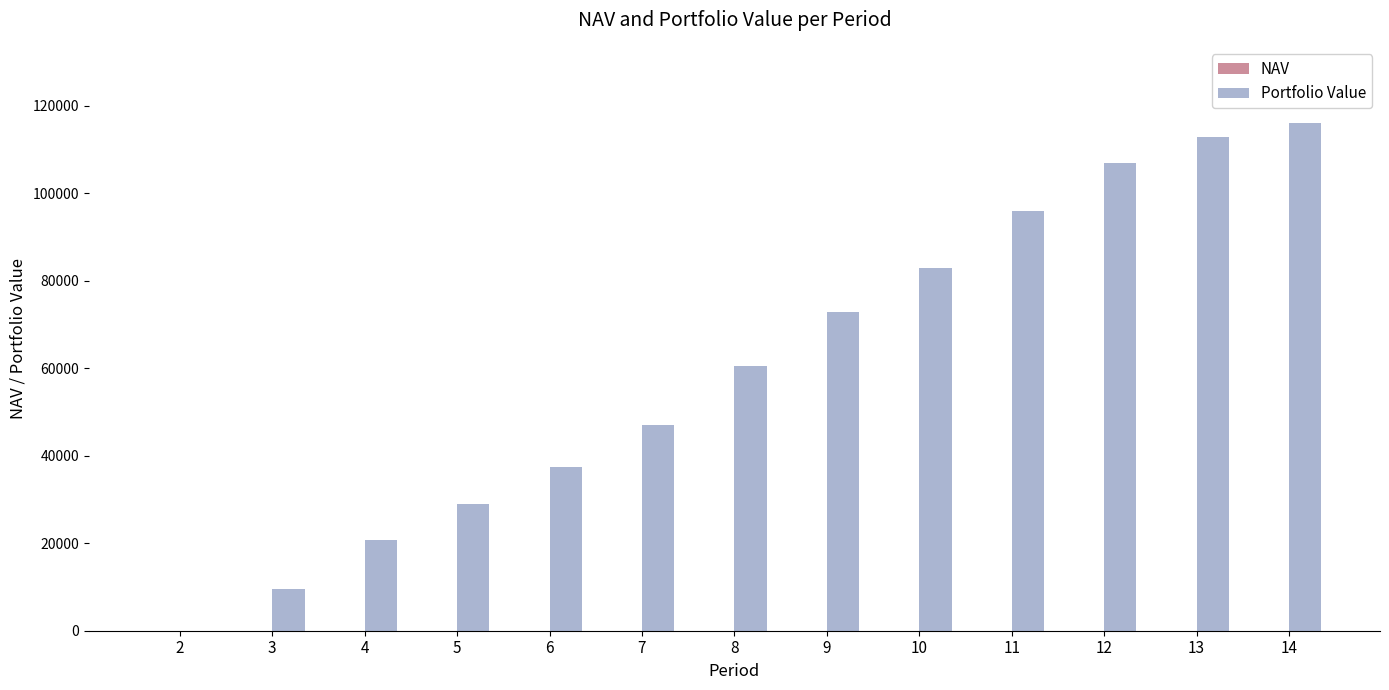

At which category is the sum across all series the highest?

14